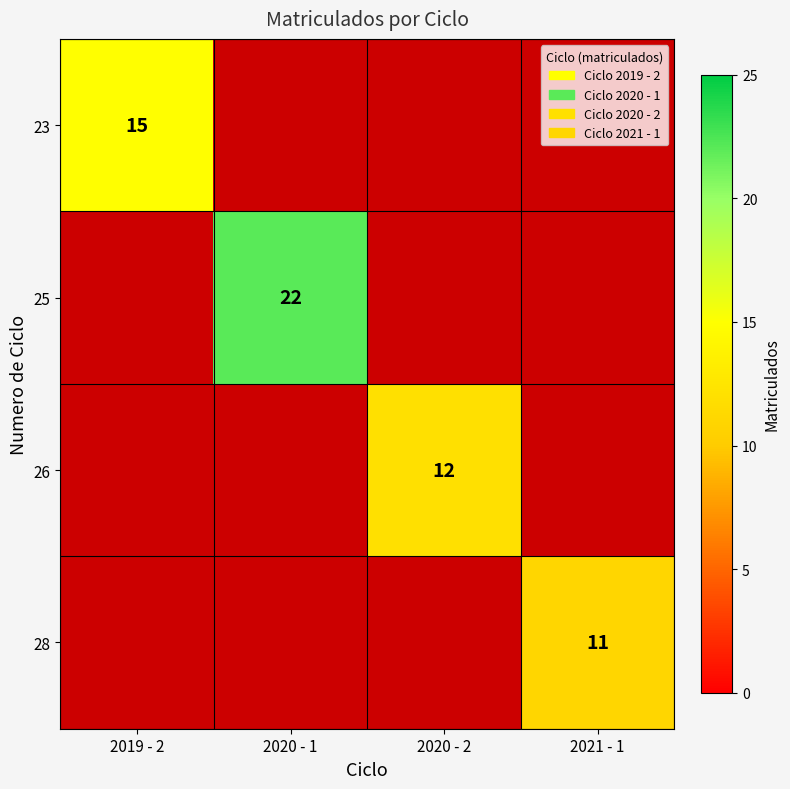

The value of 26 at 2020 - 2 is 12. True or false?

True